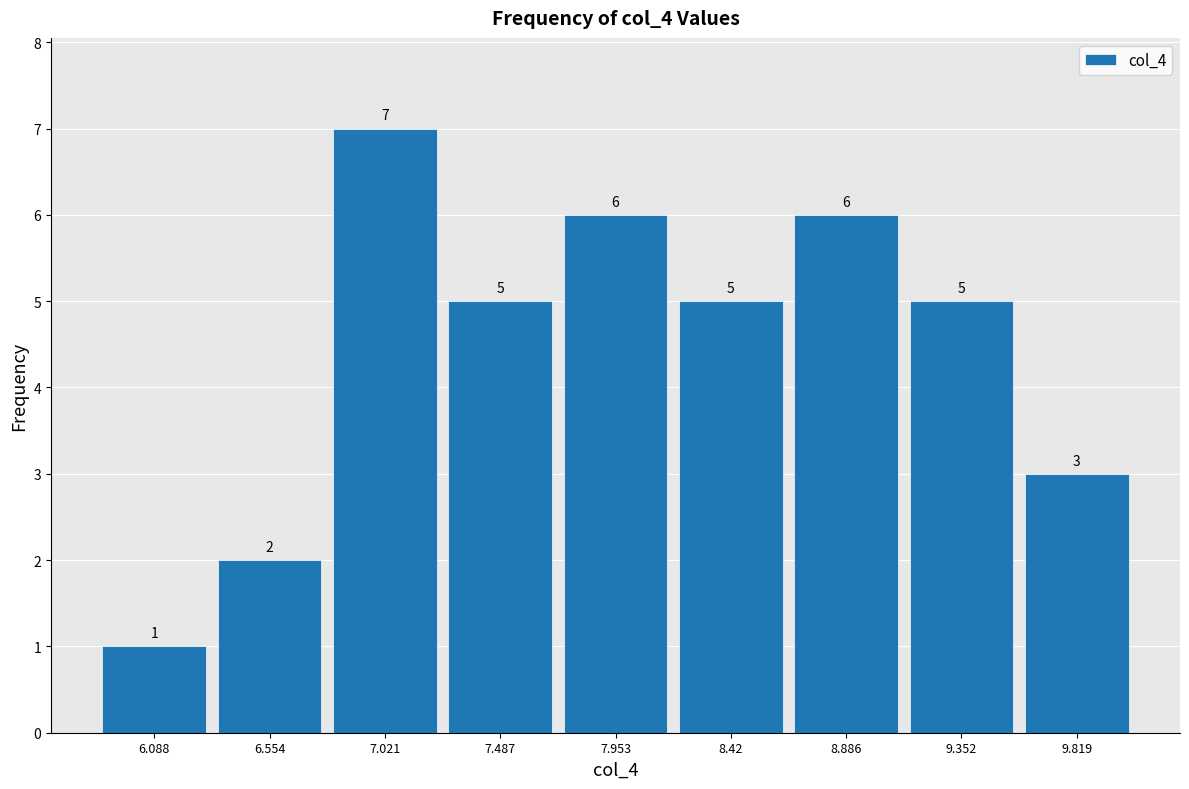

Over which range of the x-axis is the bar tallest?

6.80 to 7.25